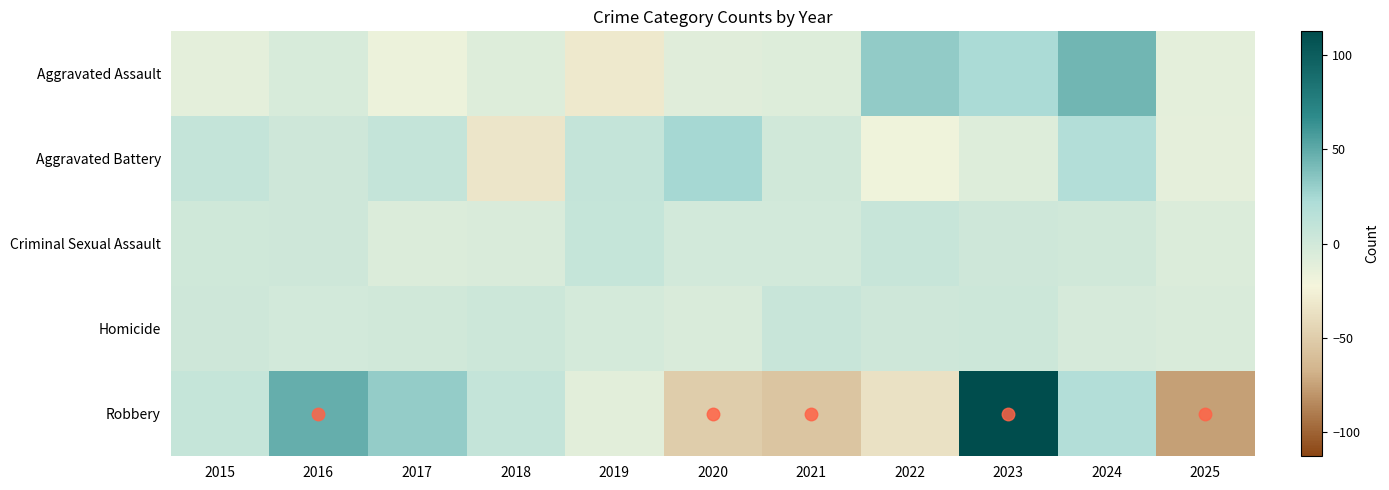

Rank the series at 2025 from lowest to highest value.

Robbery, Aggravated Battery, Aggravated Assault, Criminal Sexual Assault, Homicide